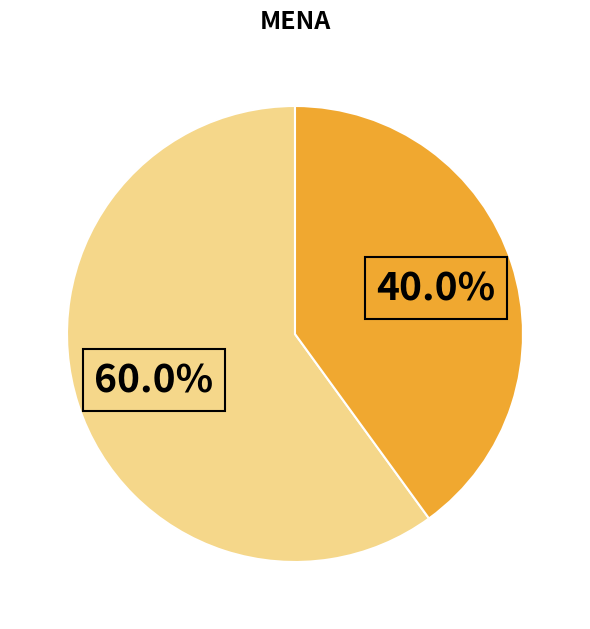

Is there any slice that represents more than half of the pie?

Yes